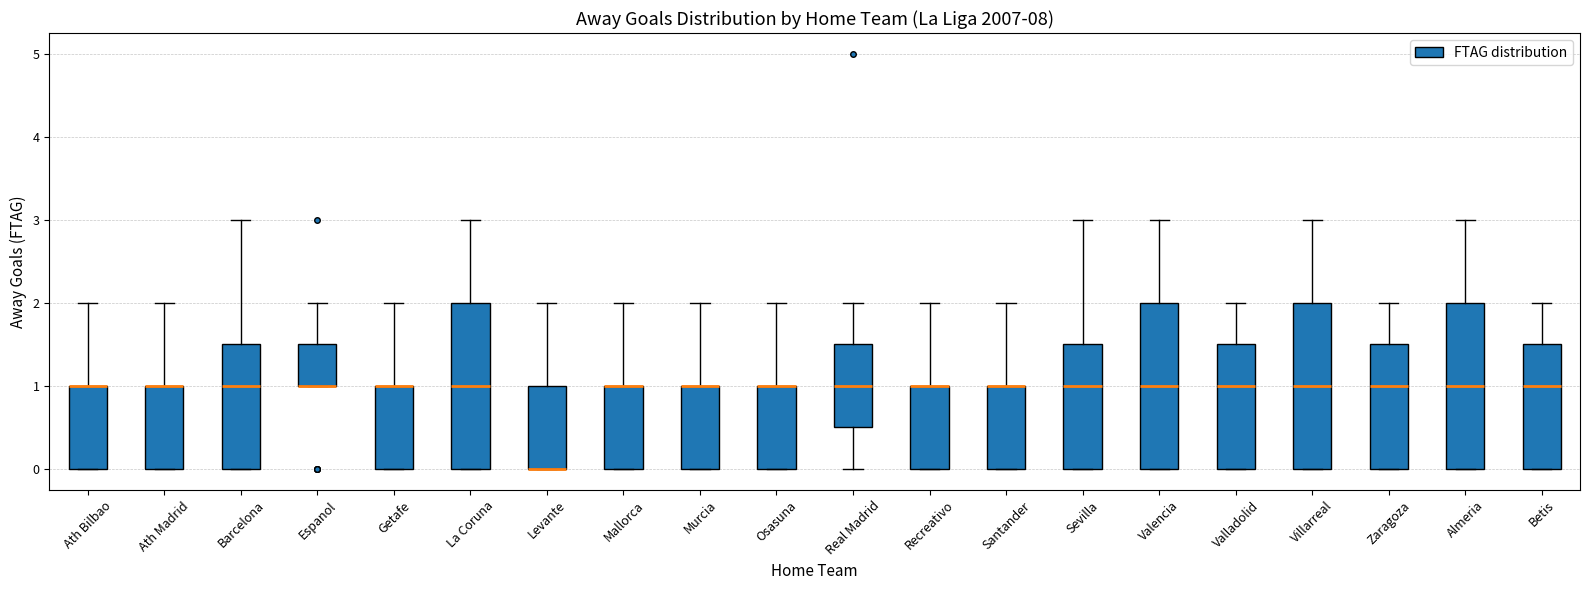

Reading left to right, transcribe this box plot: for each box, give where its median line is, the range the box spans, and where its two whiskers end, as read against the y-axis. The values are not printed on the chart, so give them approximately, as read against the axis.

Ath Bilbao: median 1.0 (drawn on the box's upper edge), box 0.0 to 1.0, whiskers 0.0 to 2.0
Ath Madrid: median 1.0 (drawn on the box's upper edge), box 0.0 to 1.0, whiskers 0.0 to 2.0
Barcelona: median 1.0, box 0.0 to 1.5, whiskers 0.0 to 3.0
Espanol: median 1.0 (drawn on the box's lower edge), box 1.0 to 1.5, whiskers 1.0 to 2.0
Getafe: median 1.0 (drawn on the box's upper edge), box 0.0 to 1.0, whiskers 0.0 to 2.0
La Coruna: median 1.0, box 0.0 to 2.0, whiskers 0.0 to 3.0
Levante: median 0.0 (drawn on the box's lower edge), box 0.0 to 1.0, whiskers 0.0 to 2.0
Mallorca: median 1.0 (drawn on the box's upper edge), box 0.0 to 1.0, whiskers 0.0 to 2.0
Murcia: median 1.0 (drawn on the box's upper edge), box 0.0 to 1.0, whiskers 0.0 to 2.0
Osasuna: median 1.0 (drawn on the box's upper edge), box 0.0 to 1.0, whiskers 0.0 to 2.0
Real Madrid: median 1.0, box 0.5 to 1.5, whiskers 0.0 to 2.0
Recreativo: median 1.0 (drawn on the box's upper edge), box 0.0 to 1.0, whiskers 0.0 to 2.0
Santander: median 1.0 (drawn on the box's upper edge), box 0.0 to 1.0, whiskers 0.0 to 2.0
Sevilla: median 1.0, box 0.0 to 1.5, whiskers 0.0 to 3.0
Valencia: median 1.0, box 0.0 to 2.0, whiskers 0.0 to 3.0
Valladolid: median 1.0, box 0.0 to 1.5, whiskers 0.0 to 2.0
Villarreal: median 1.0, box 0.0 to 2.0, whiskers 0.0 to 3.0
Zaragoza: median 1.0, box 0.0 to 1.5, whiskers 0.0 to 2.0
Almeria: median 1.0, box 0.0 to 2.0, whiskers 0.0 to 3.0
Betis: median 1.0, box 0.0 to 1.5, whiskers 0.0 to 2.0